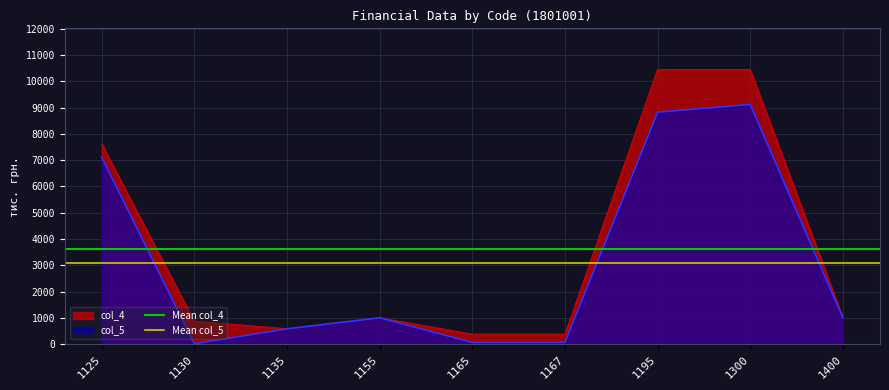

True or false: col_4 has a value of 1664 at 1155.

False